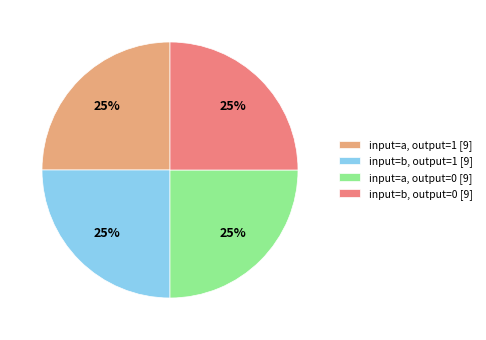

Does input=b, output=0 [9] represent more than half of the total?

No